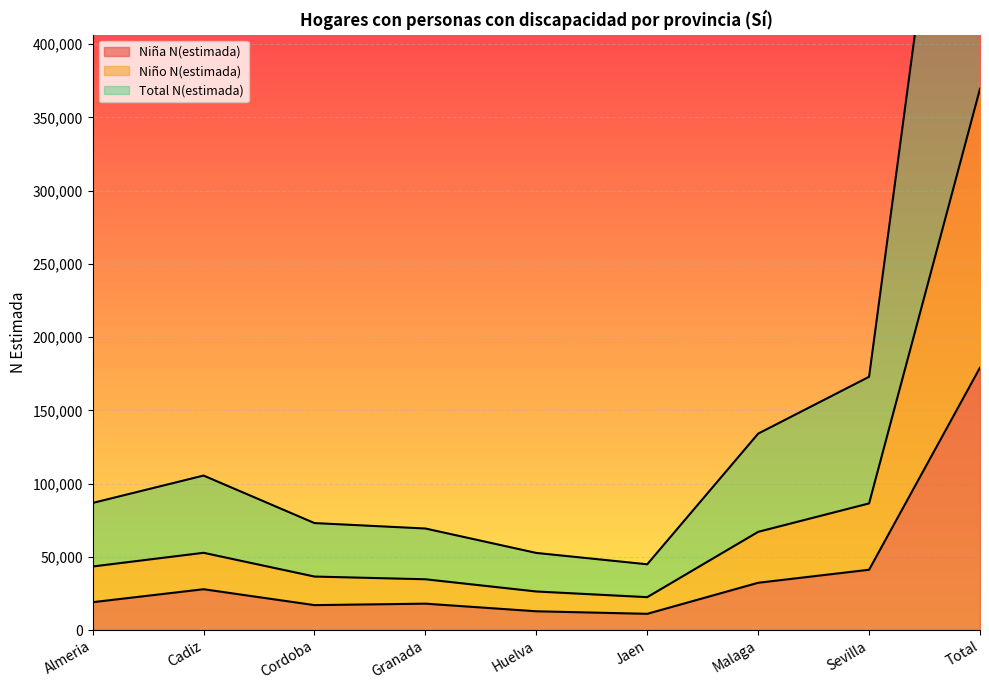

How many lines are shown in the chart?

3